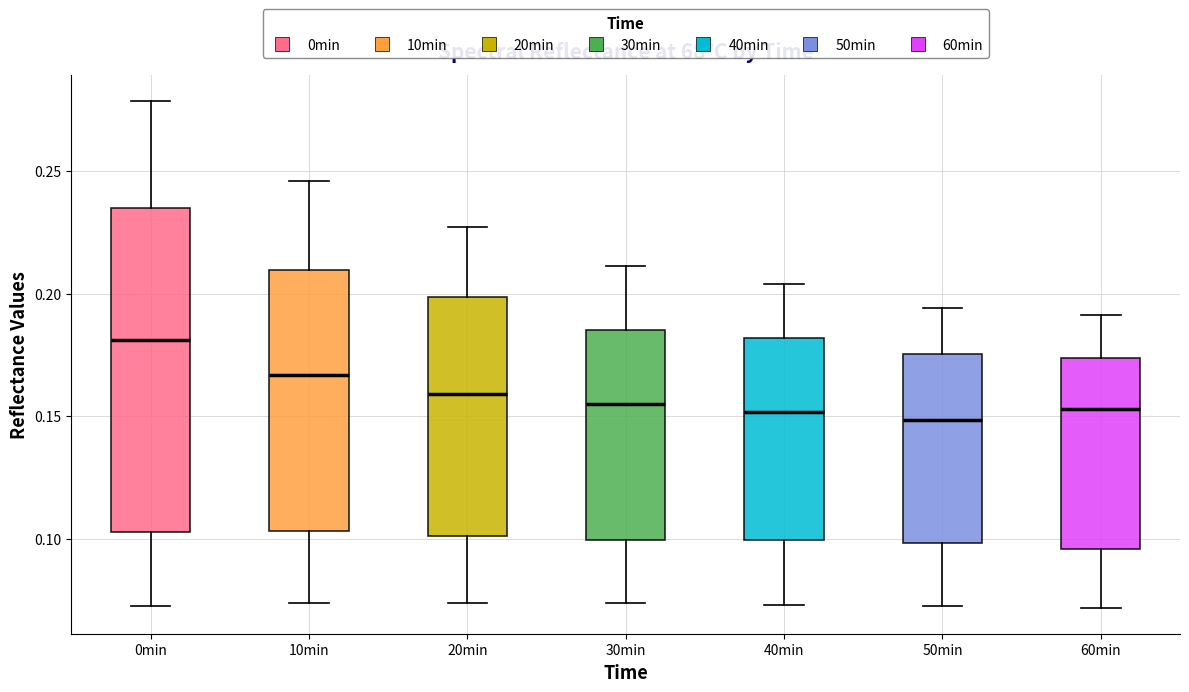

Where does the upper whisker of the box for 40min end on the y-axis? The values are not printed on the chart, so give them approximately, as read against the axis.

0.205